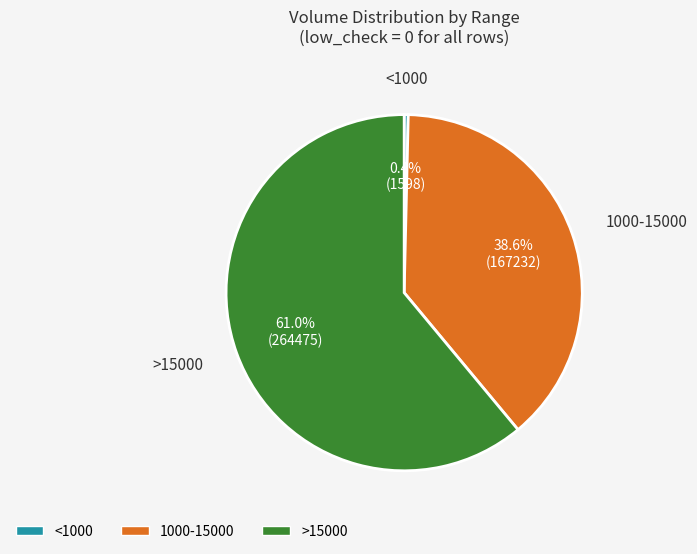

Is there a majority slice in this chart?

Yes